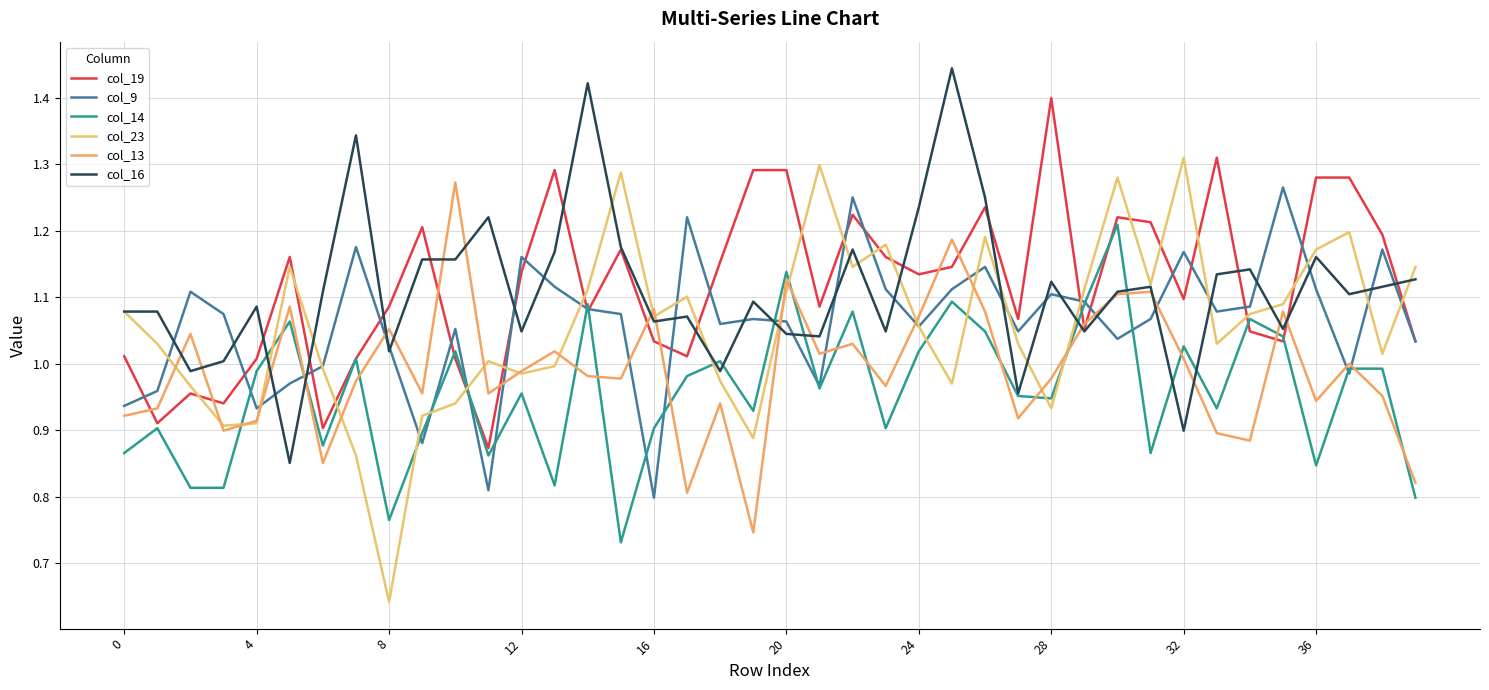

What is the minimum value for col_19?

0.9